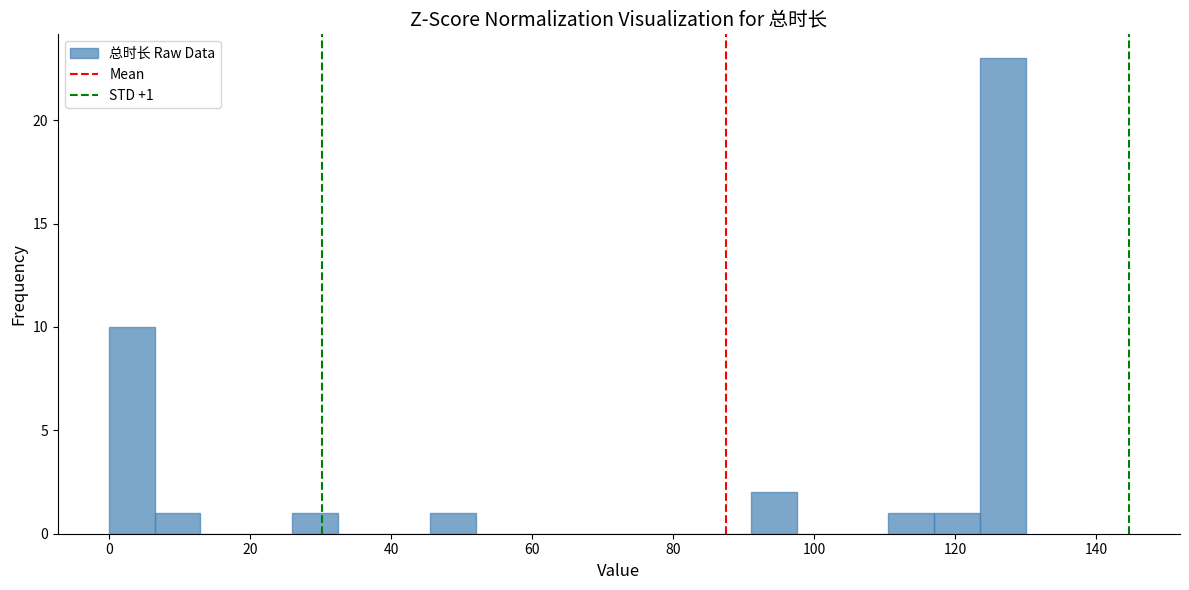

Read against the x-axis, roughly where is the centre of the tallest bar?

126